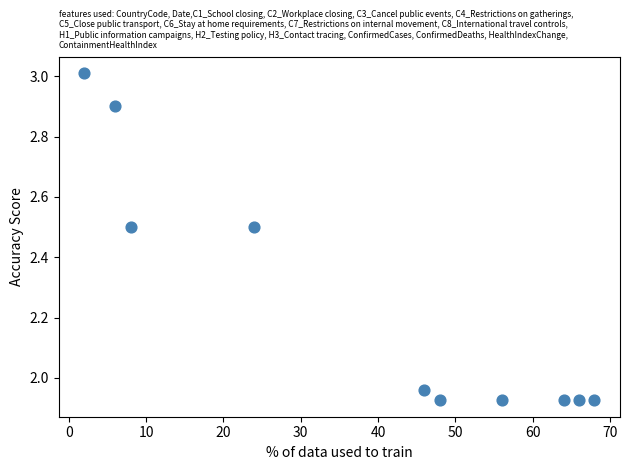

What is the range of Y values (max minus min)?

1.1